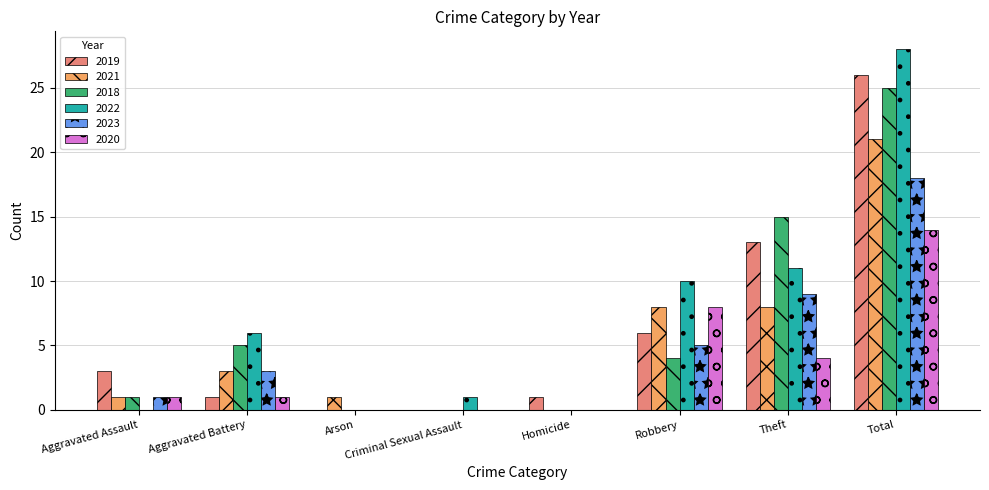

At which label is 2020 closest to 7?

Robbery